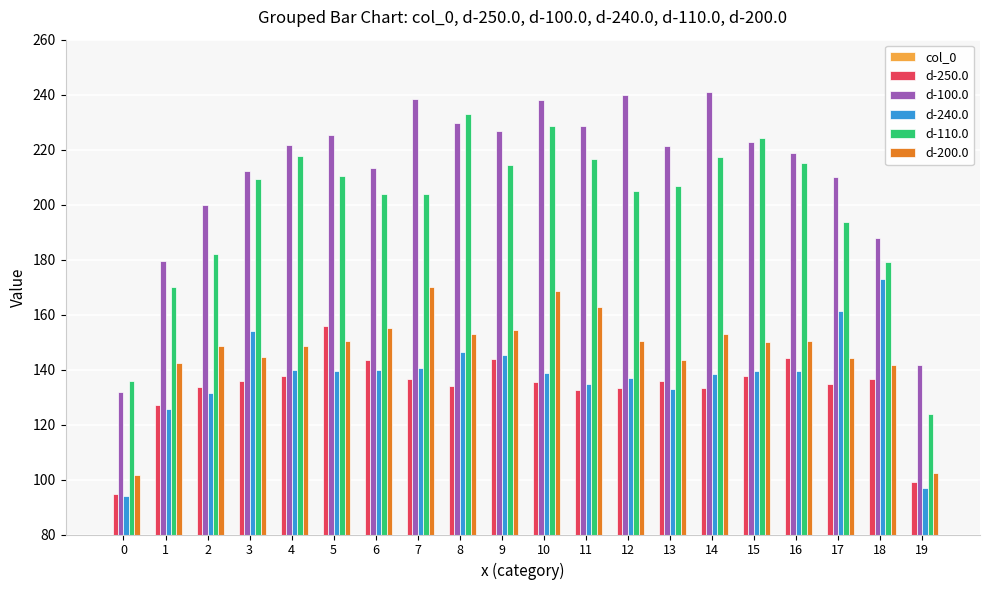

How many data points does each series have?

20